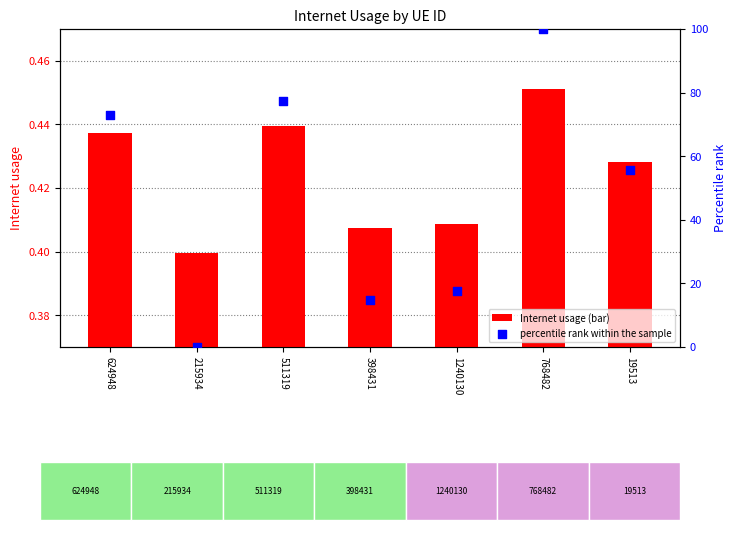

Which series has the largest total across all categories?

percentile rank within the sample